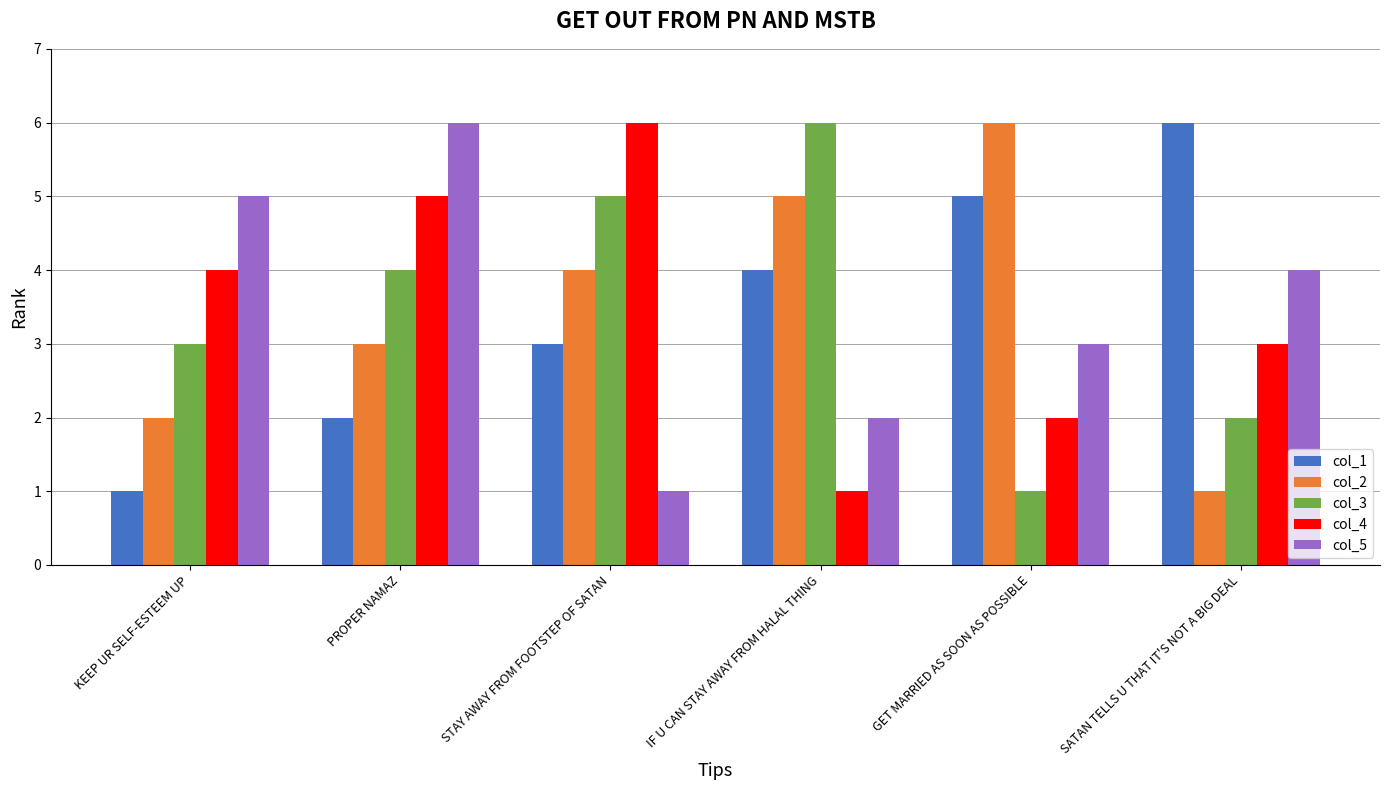

Read the col_5 value at GET MARRIED AS SOON AS POSSIBLE.

3